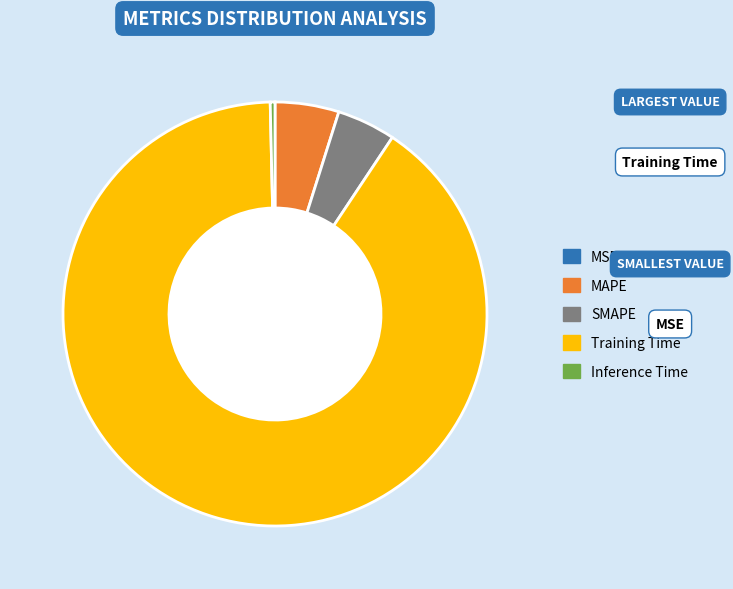

Which category has the biggest portion of the pie?

Training Time